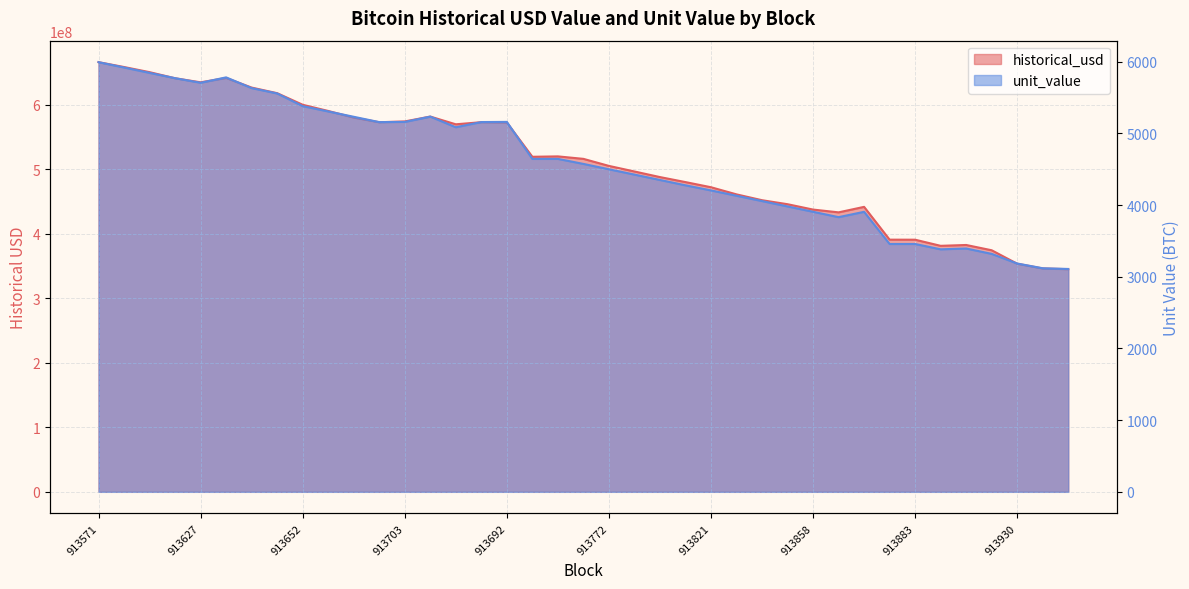

Is the value of historical_usd at 913731 greater than the value of unit_value at 913627?

Yes